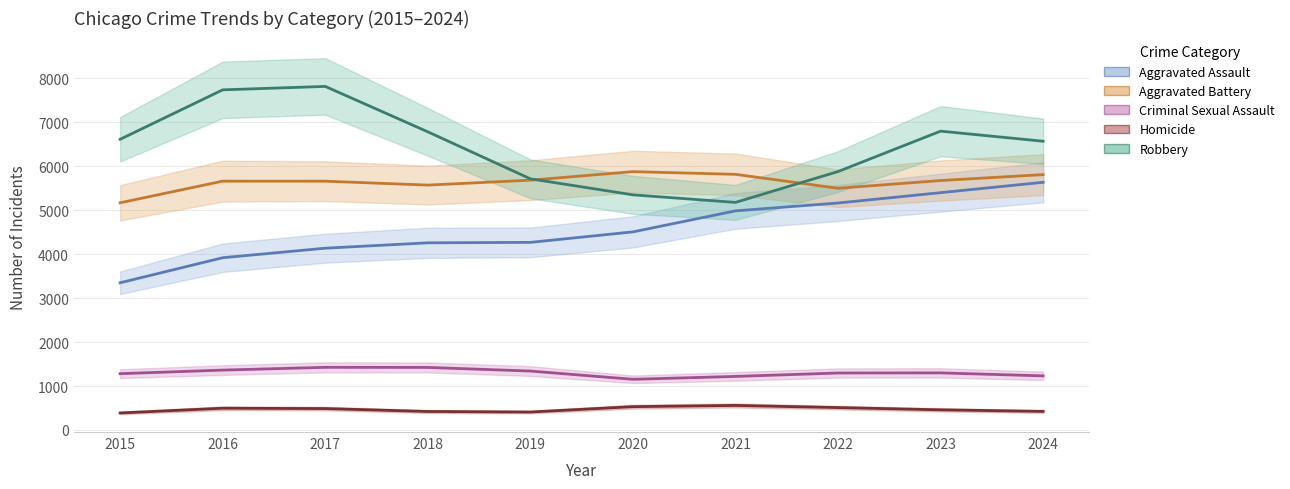

Is it true that Aggravated Assault equals 1688.5 at 2016?

False